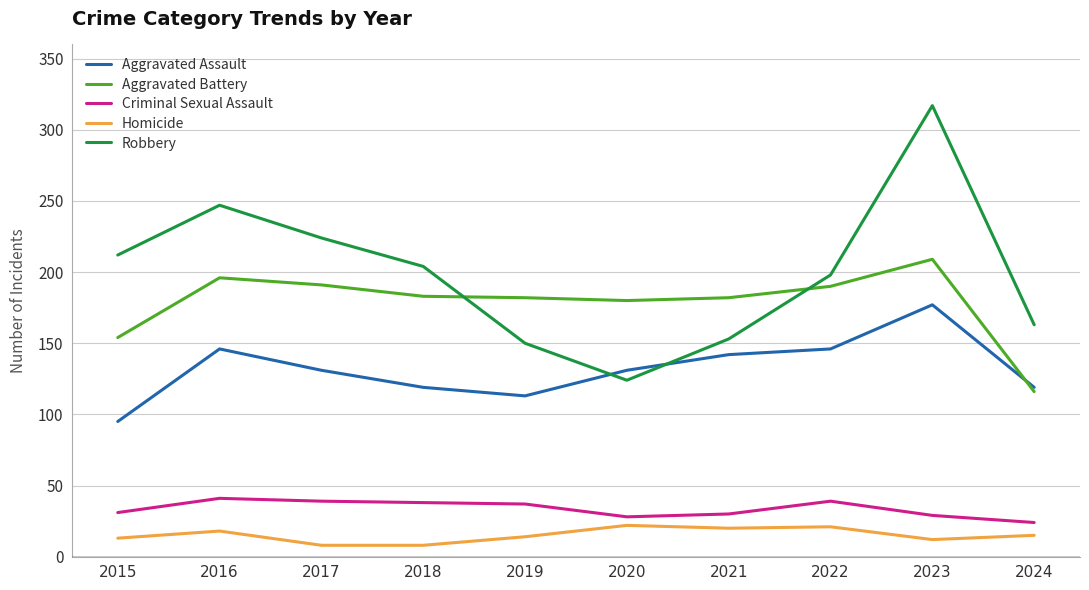

Between which two adjacent categories do Aggravated Battery and Robbery first intersect?

2018 and 2019